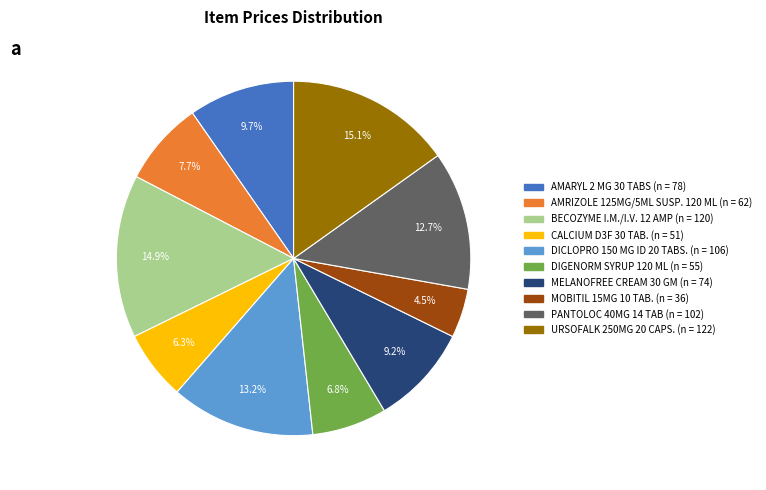

Which has a higher value, CALCIUM D3F 30 TAB. or AMARYL 2 MG 30 TABS?

AMARYL 2 MG 30 TABS